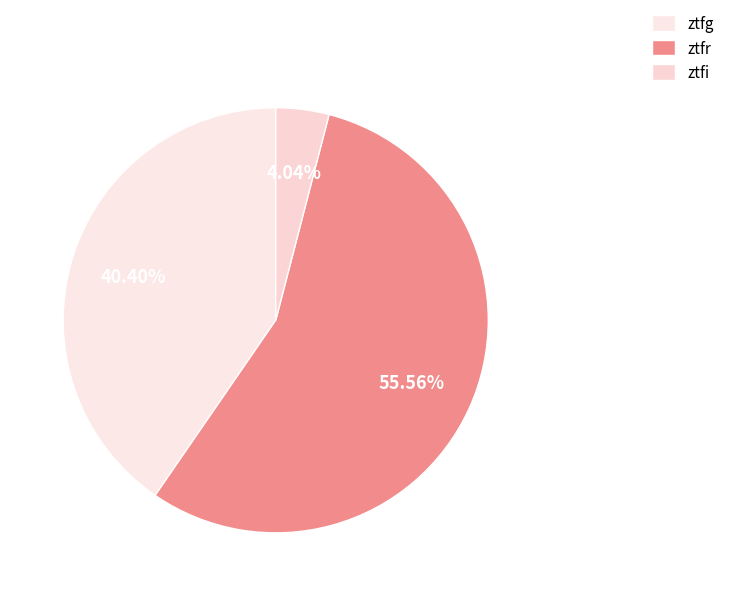

True or false: ztfg accounts for 40% of the total.

True